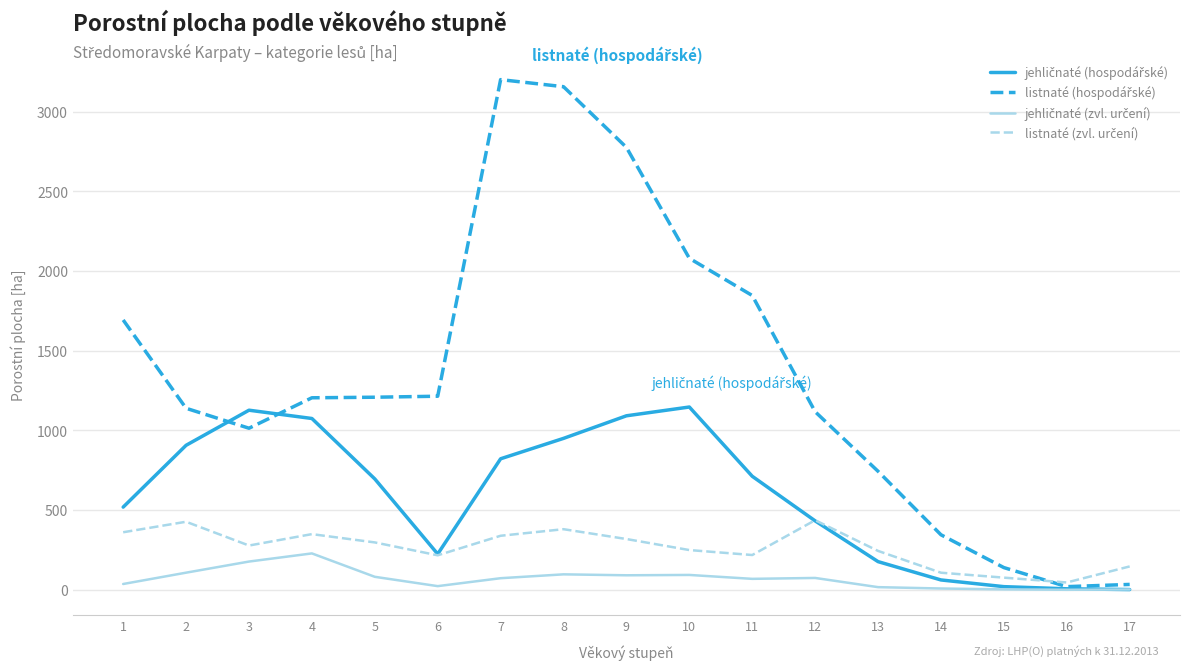

What is the total value across all series at 8?

4585.8